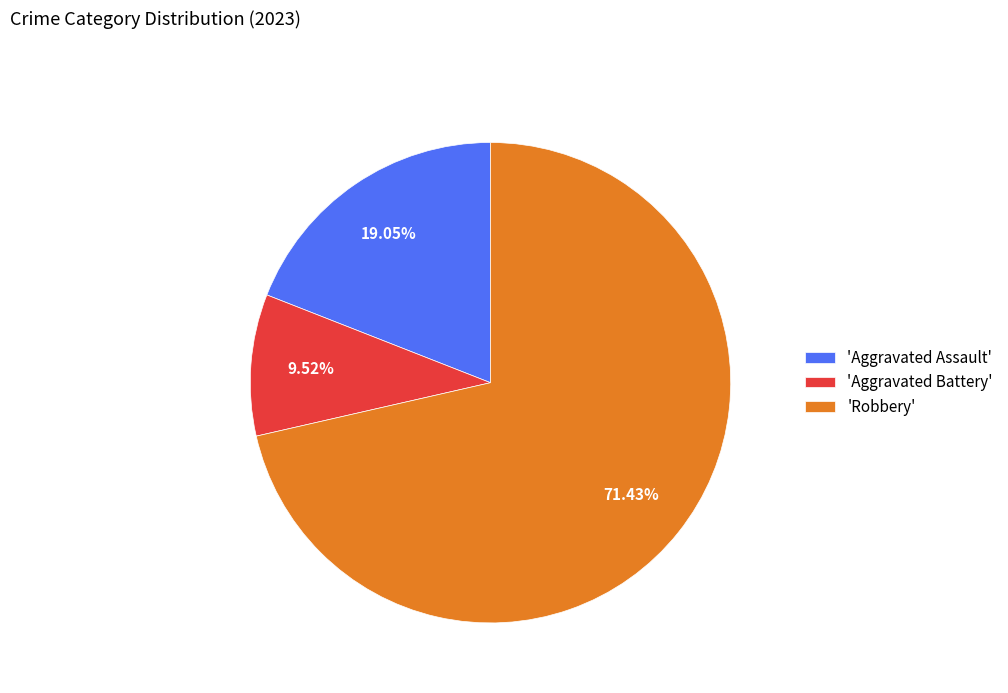

What is the smallest slice in the pie chart?

'Aggravated Battery'